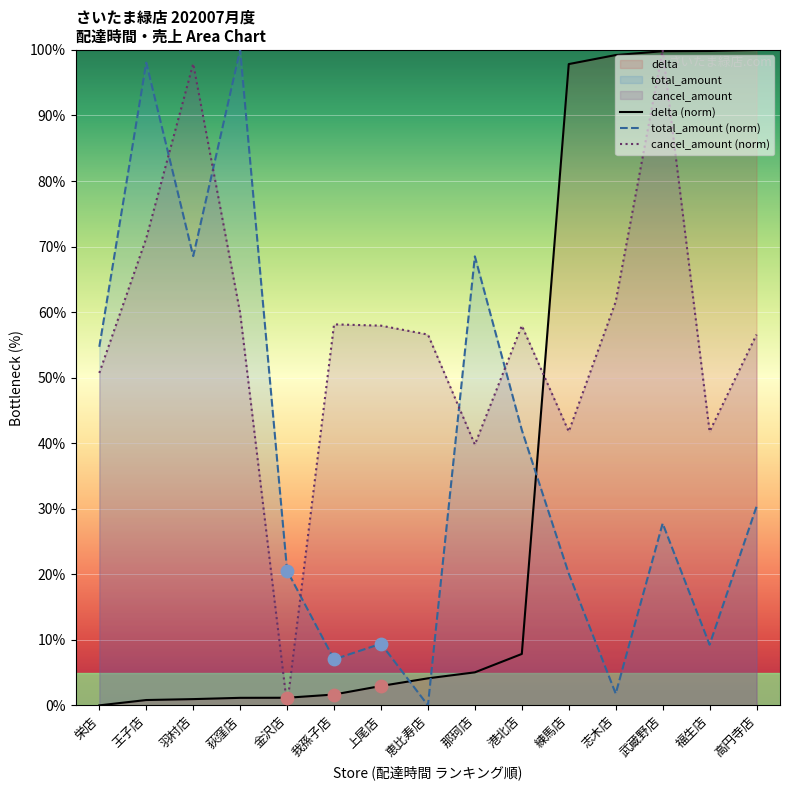

At how many categories does at least one series exceed 71?

8